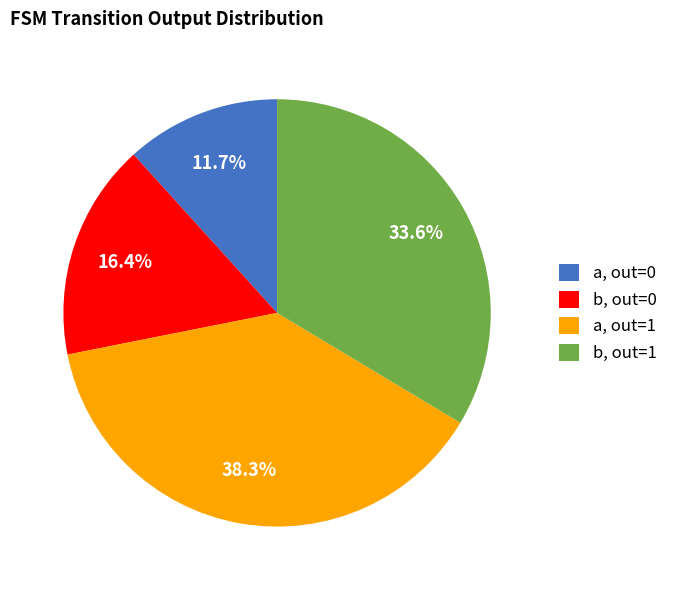

Rank the categories by value from lowest to highest.

a, out=0, b, out=0, b, out=1, a, out=1